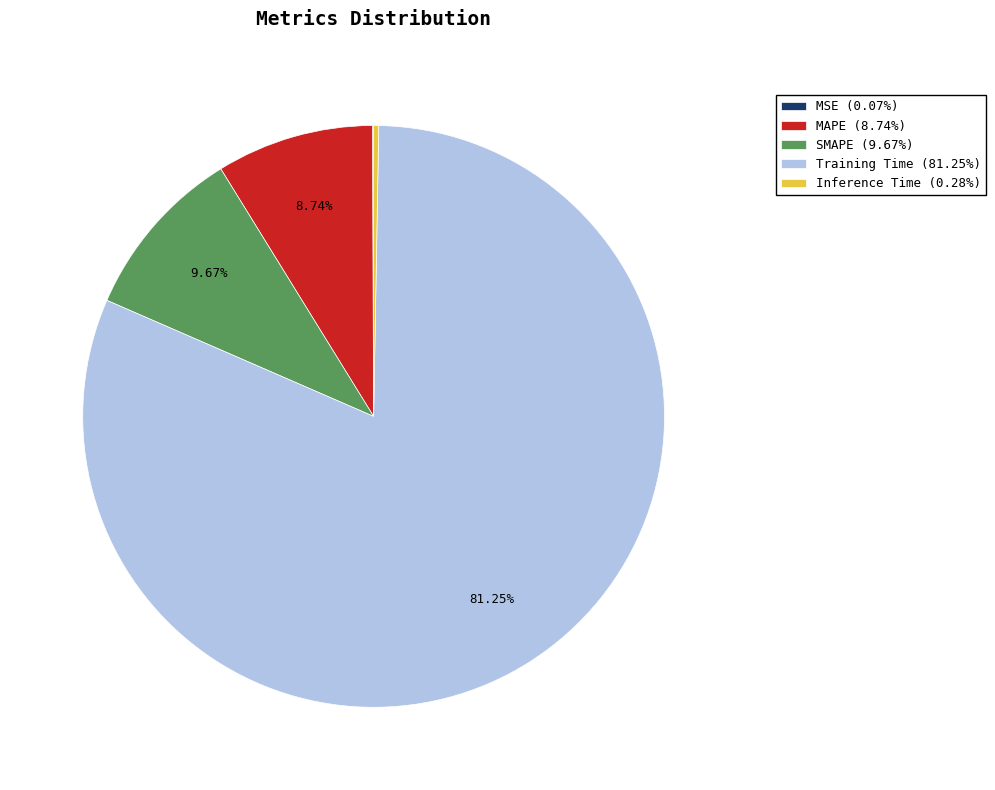

To the nearest percent, what is the average slice percentage?

20%